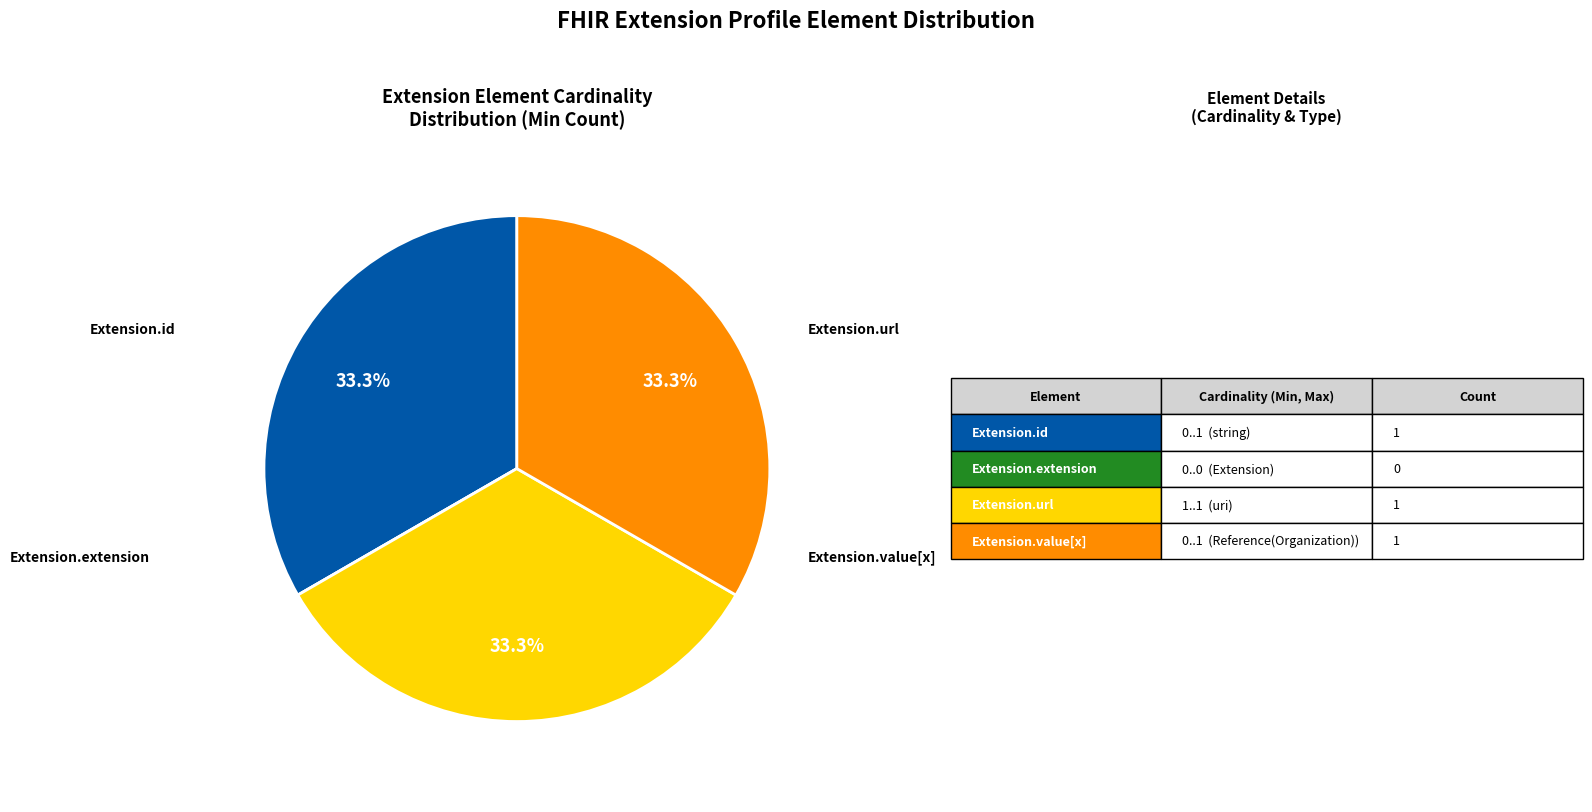

Does any single category account for the majority?

No